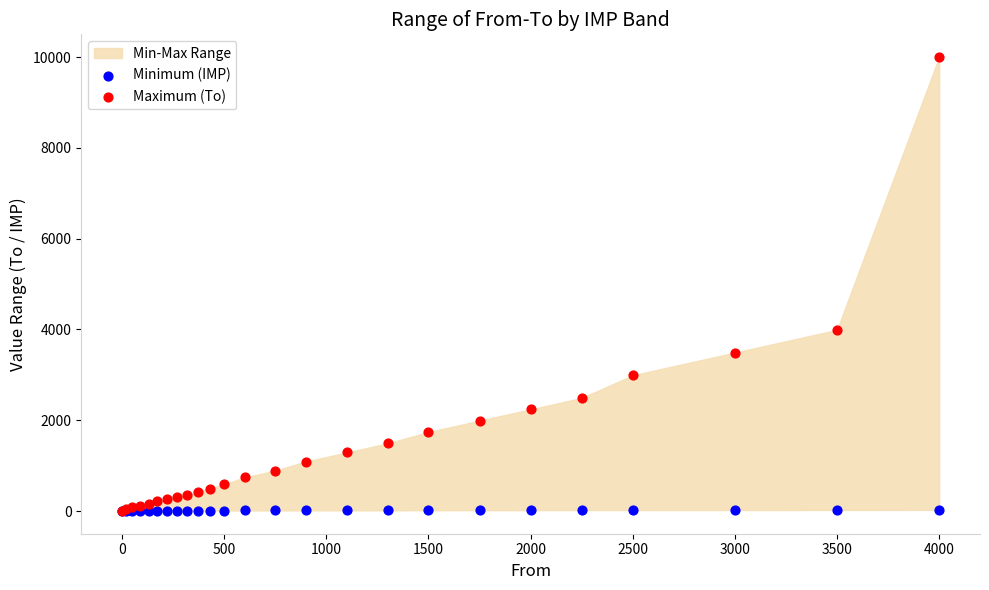

Across all series, what Y value is closest to 5000?

3990